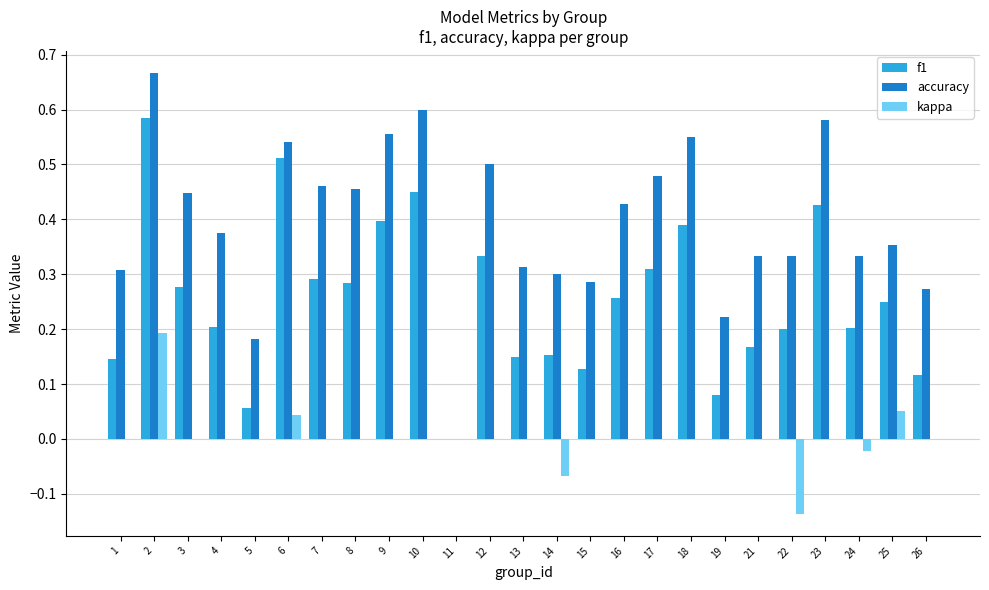

Is the value of f1 at 14 greater than the value of kappa at 2?

No